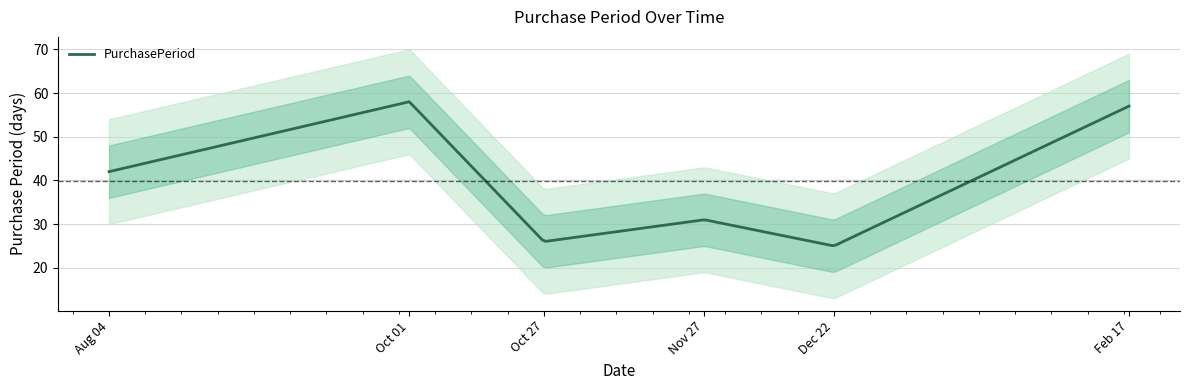

What is the sum of the values at 2015-11-27 and 2016-02-17?

88